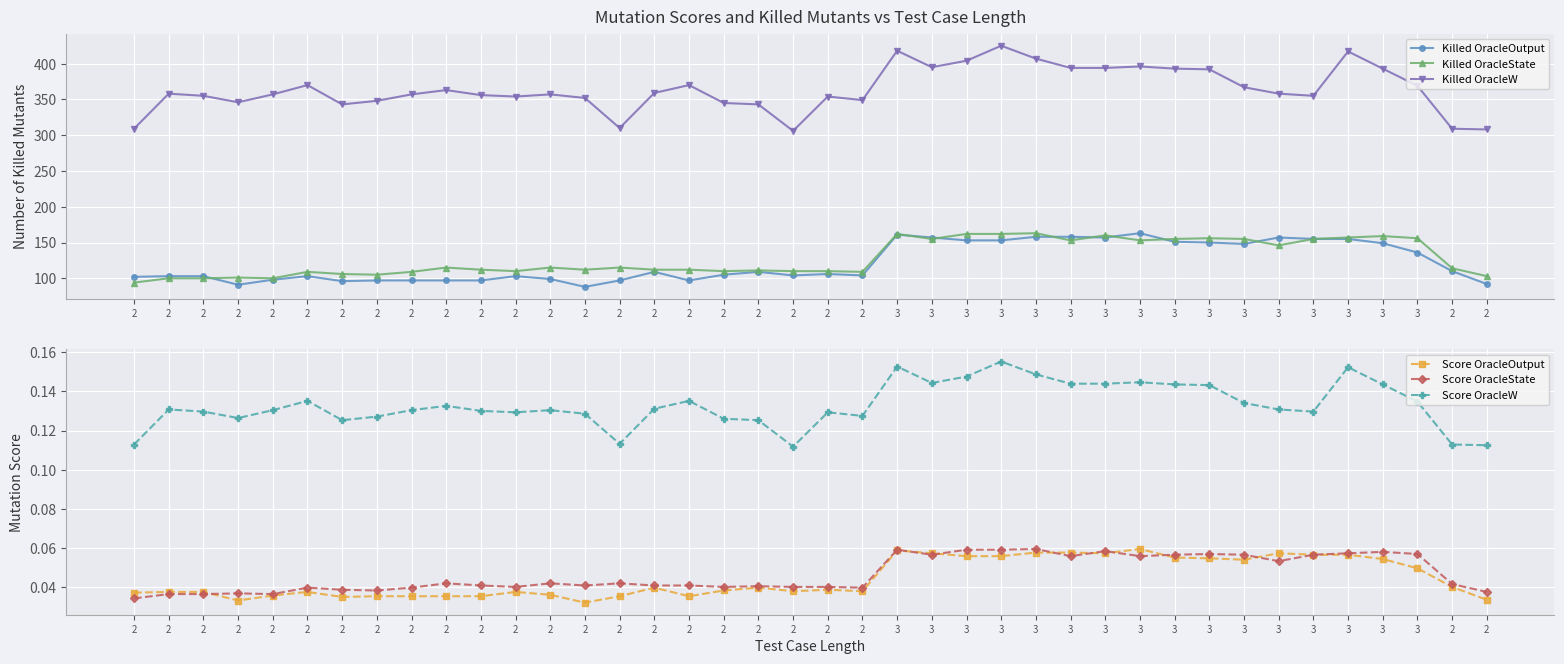

The Score OracleOutput series shows 0.0 at 3. True or false?

False